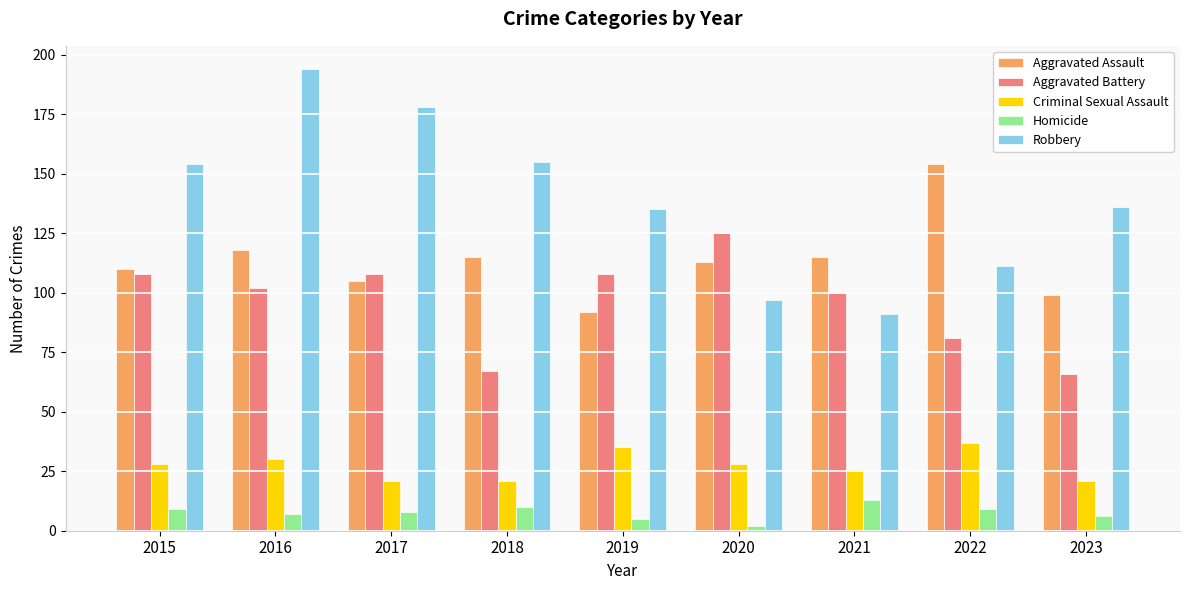

What is the difference between the highest and lowest values at 2015?

145